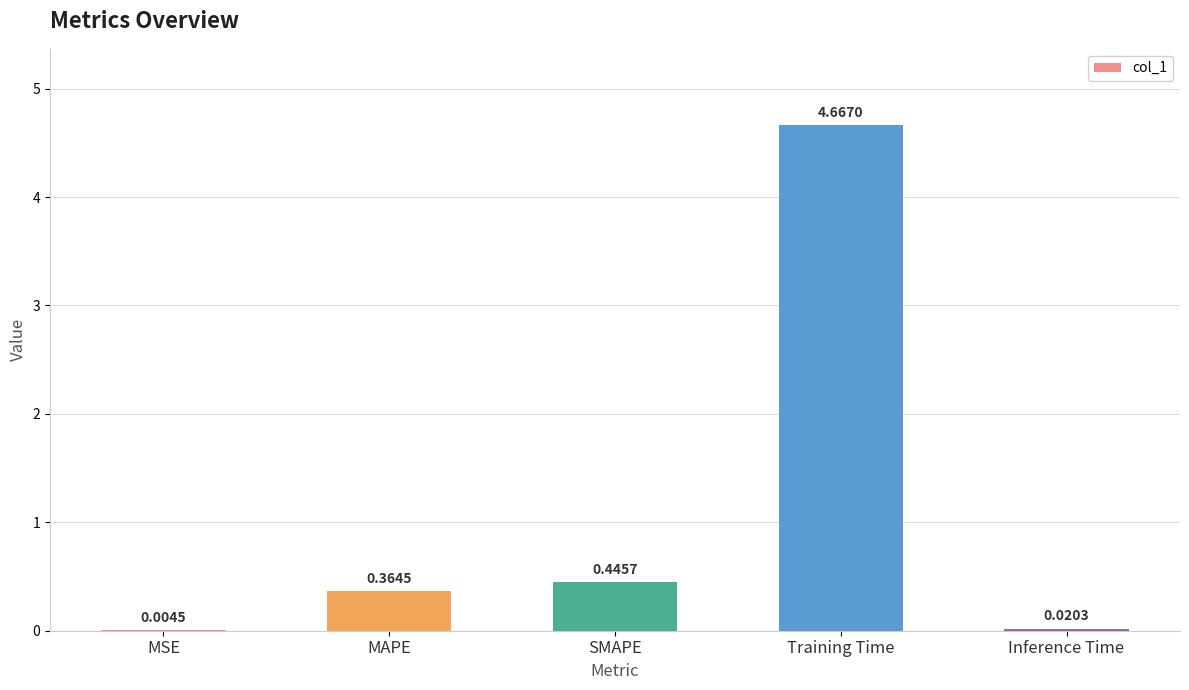

What is the sum of the values at MAPE and SMAPE?

0.8